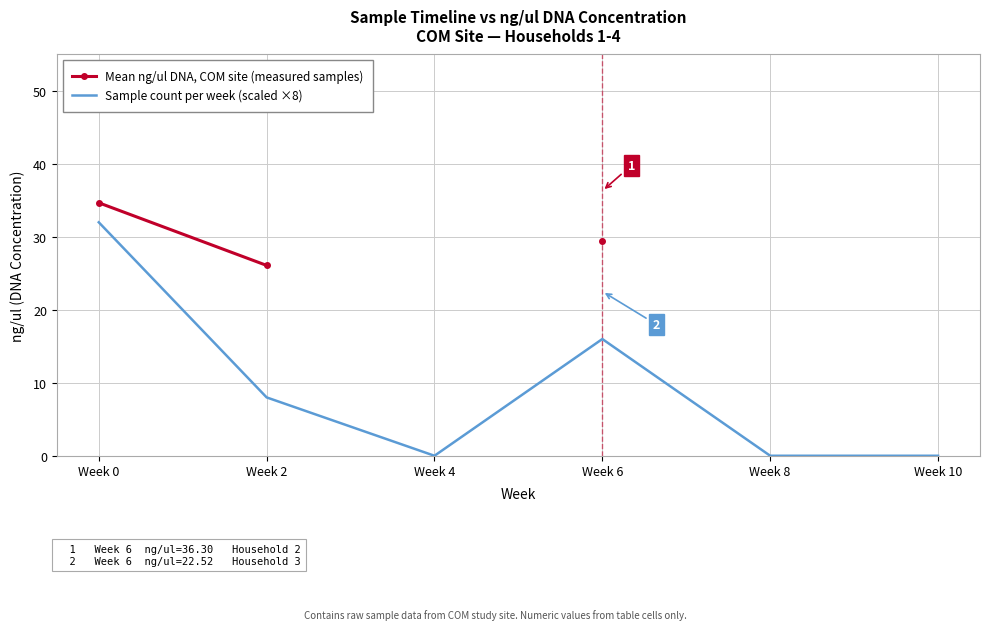

Is the value of Mean ng/ul DNA, COM site (measured samples) at Week 8 greater than the value of Sample count per week (scaled ×8) at Week 4?

No